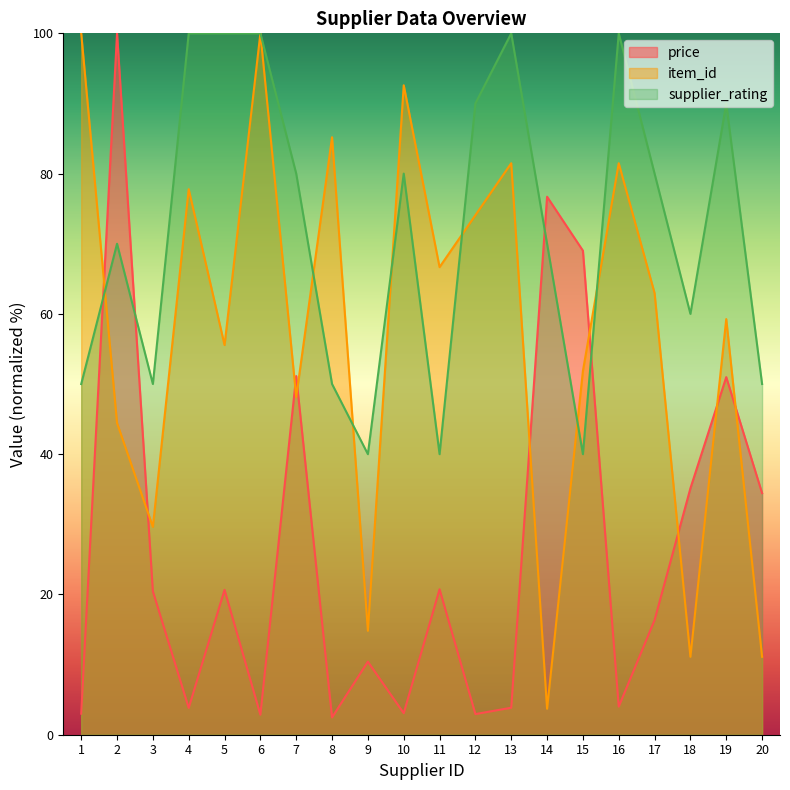

At which category is the sum across all series the highest?

2